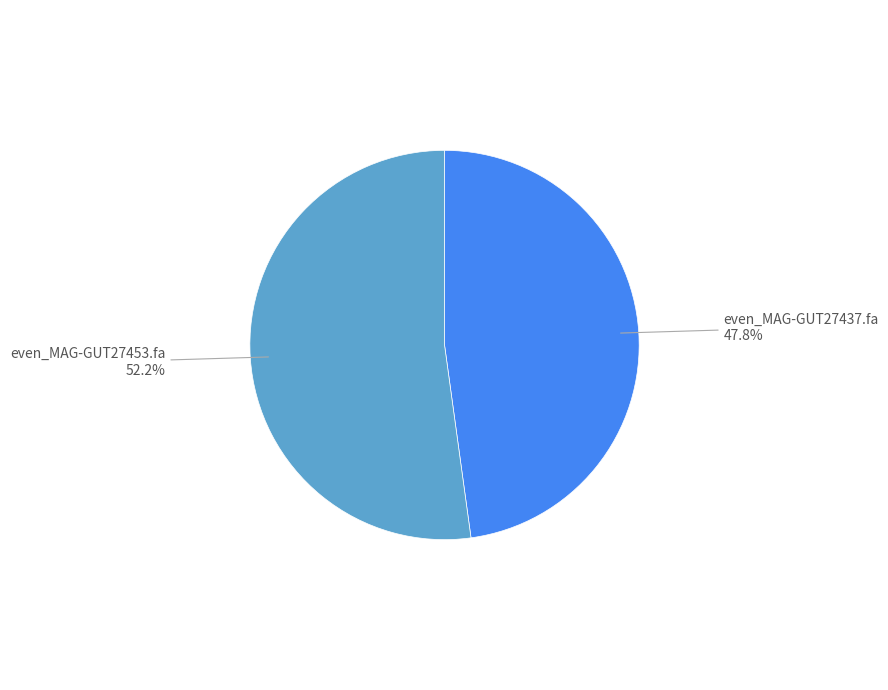

Is there a majority slice in this chart?

Yes